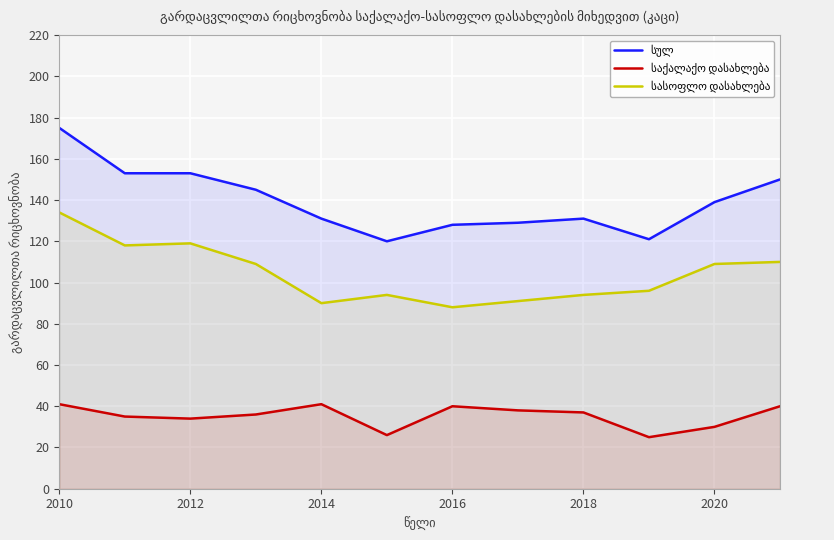

The საქალაქო დასახლება series shows 41 at 2010. True or false?

True